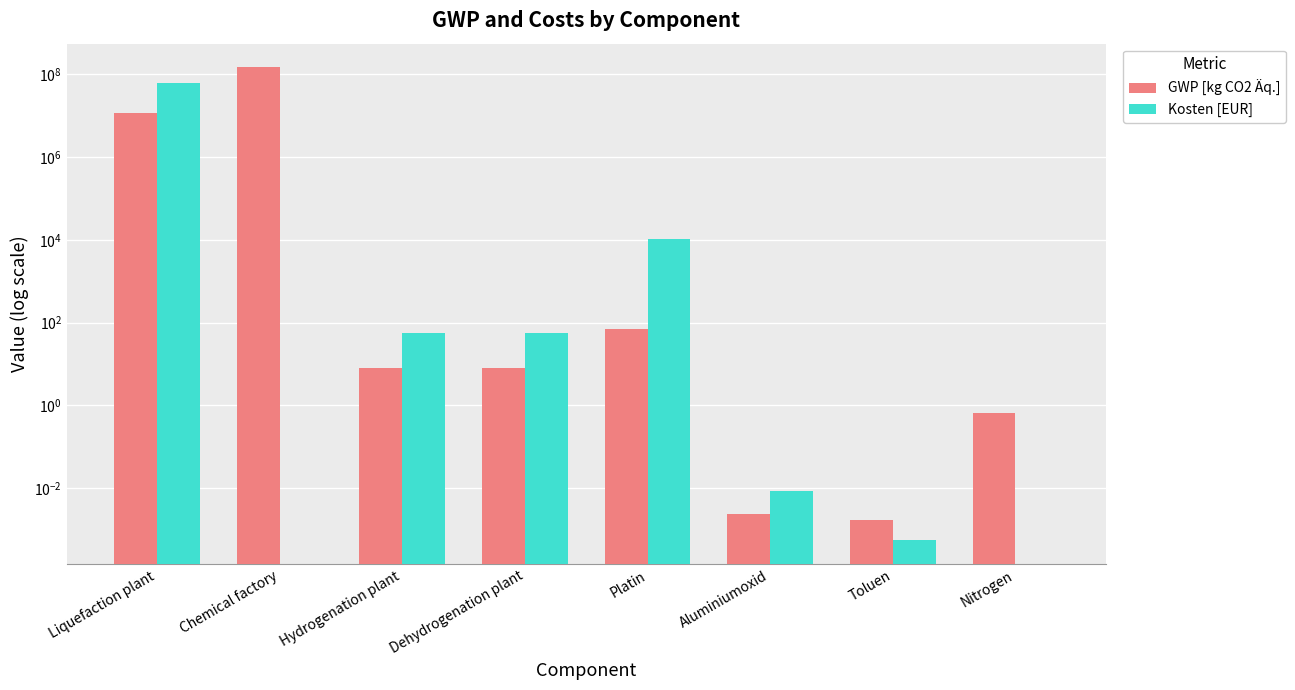

At which label does Kosten [EUR] reach its peak?

Liquefaction plant